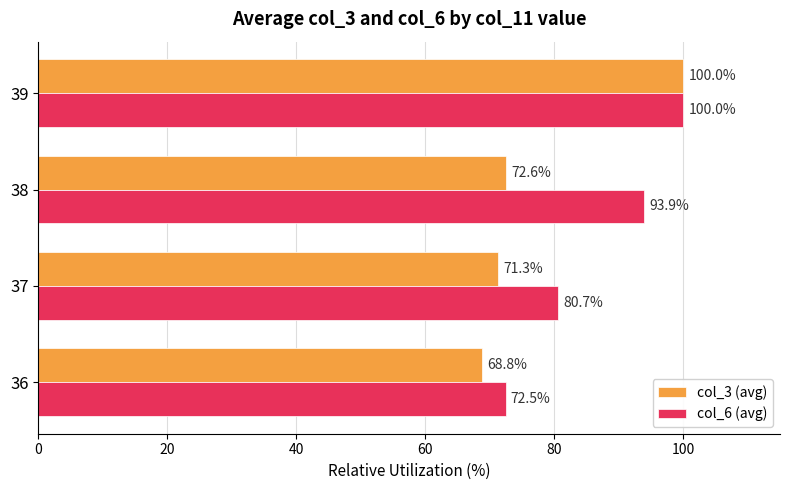

What are all the series names shown in the legend?

col_3 (avg), col_6 (avg)